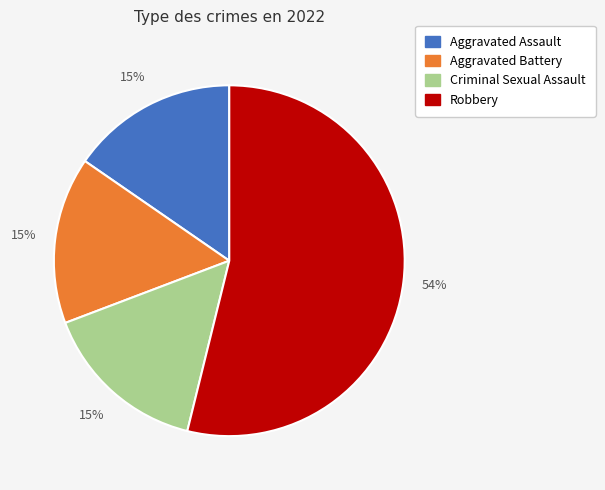

Count the number of slices in the pie.

4